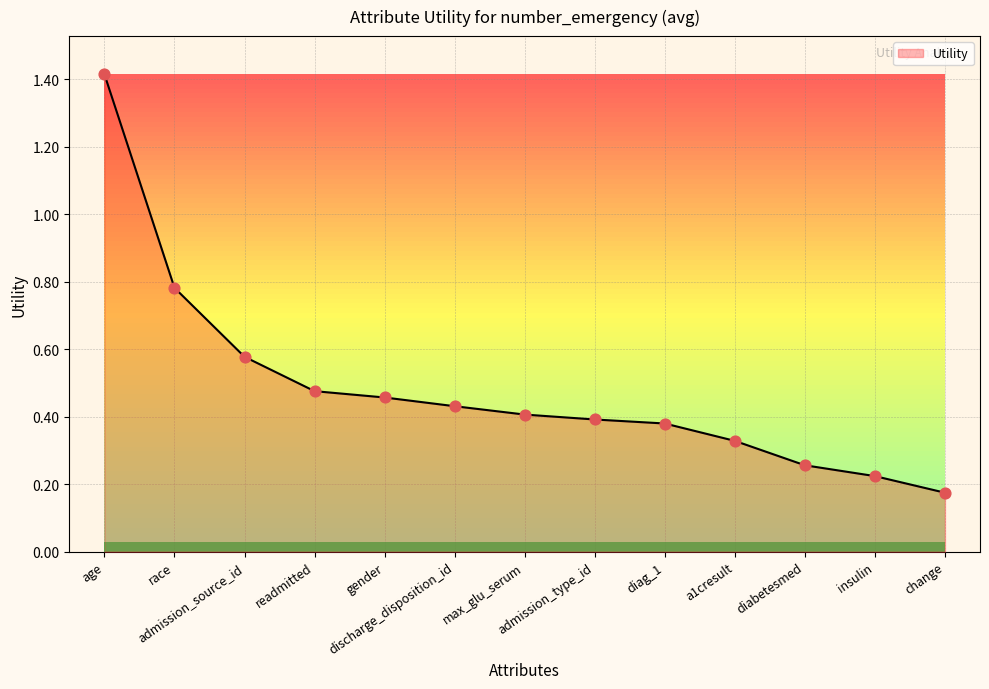

What is the change in value from age to discharge_disposition_id?

-1.0